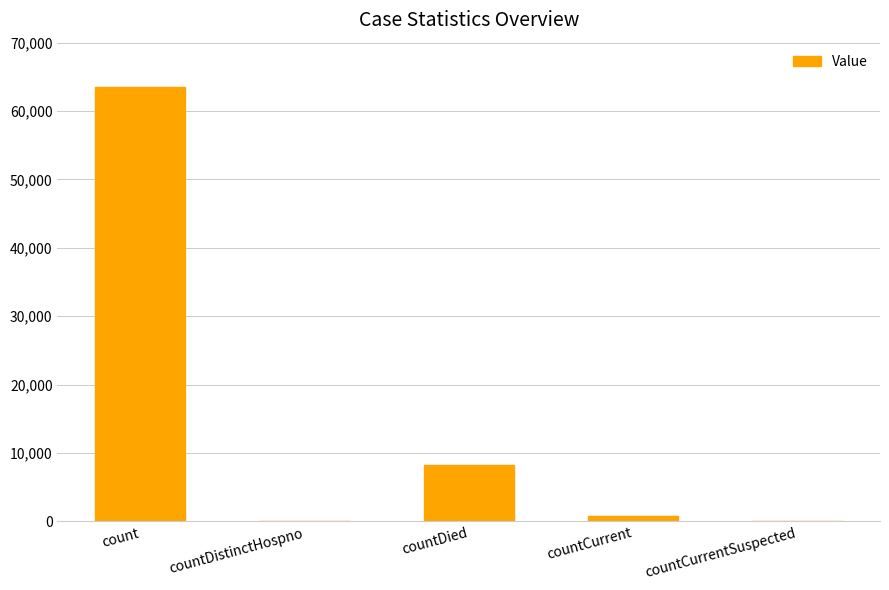

The value at countDied is 11850. True or false?

False